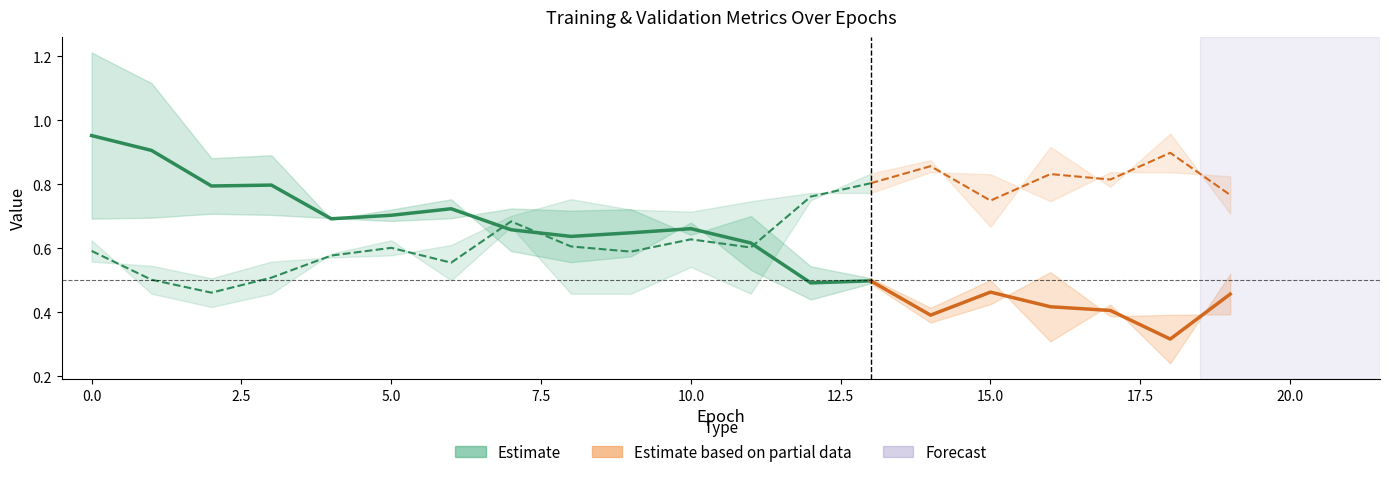

What is the difference between the maximum and minimum values in the val_loss series?

0.5